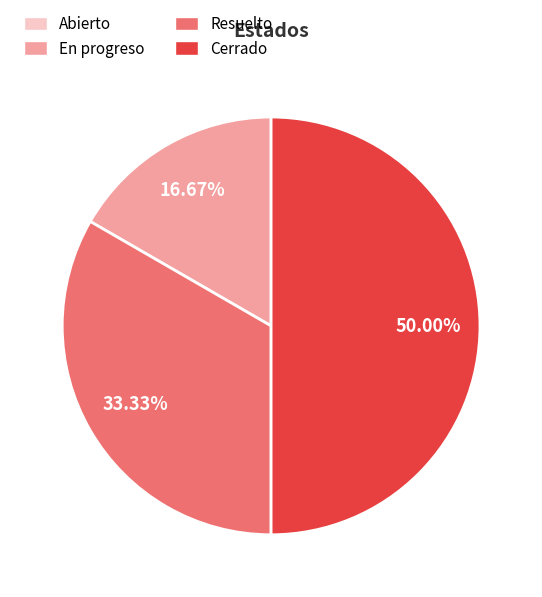

Does Resuelto represent more than half of the total?

No